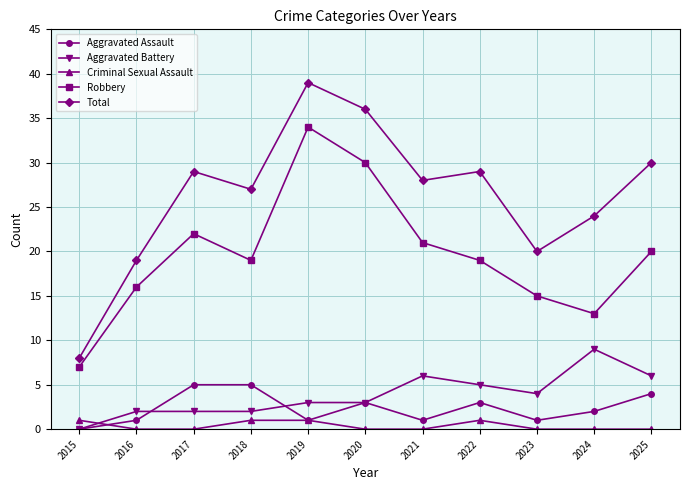

Reading left to right, list all the values displayed in this chart.

Aggravated Assault: 2015=0	2016=1	2017=5	2018=5	2019=1	2020=3	2021=1	2022=3	2023=1	2024=2	2025=4
Aggravated Battery: 2015=0	2016=2	2017=2	2018=2	2019=3	2020=3	2021=6	2022=5	2023=4	2024=9	2025=6
Criminal Sexual Assault: 2015=1	2016=0	2017=0	2018=1	2019=1	2020=0	2021=0	2022=1	2023=0	2024=0	2025=0
Robbery: 2015=7	2016=16	2017=22	2018=19	2019=34	2020=30	2021=21	2022=19	2023=15	2024=13	2025=20
Total: 2015=8	2016=19	2017=29	2018=27	2019=39	2020=36	2021=28	2022=29	2023=20	2024=24	2025=30